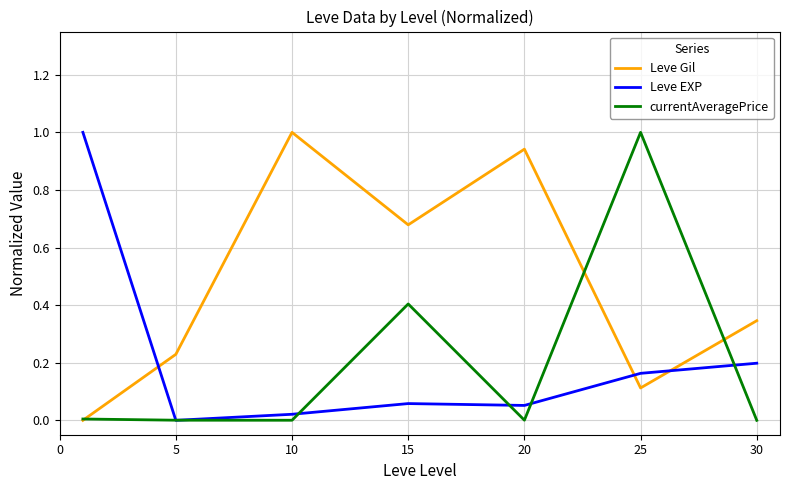

True or false: Leve Gil and Leve EXP cross at least once.

True